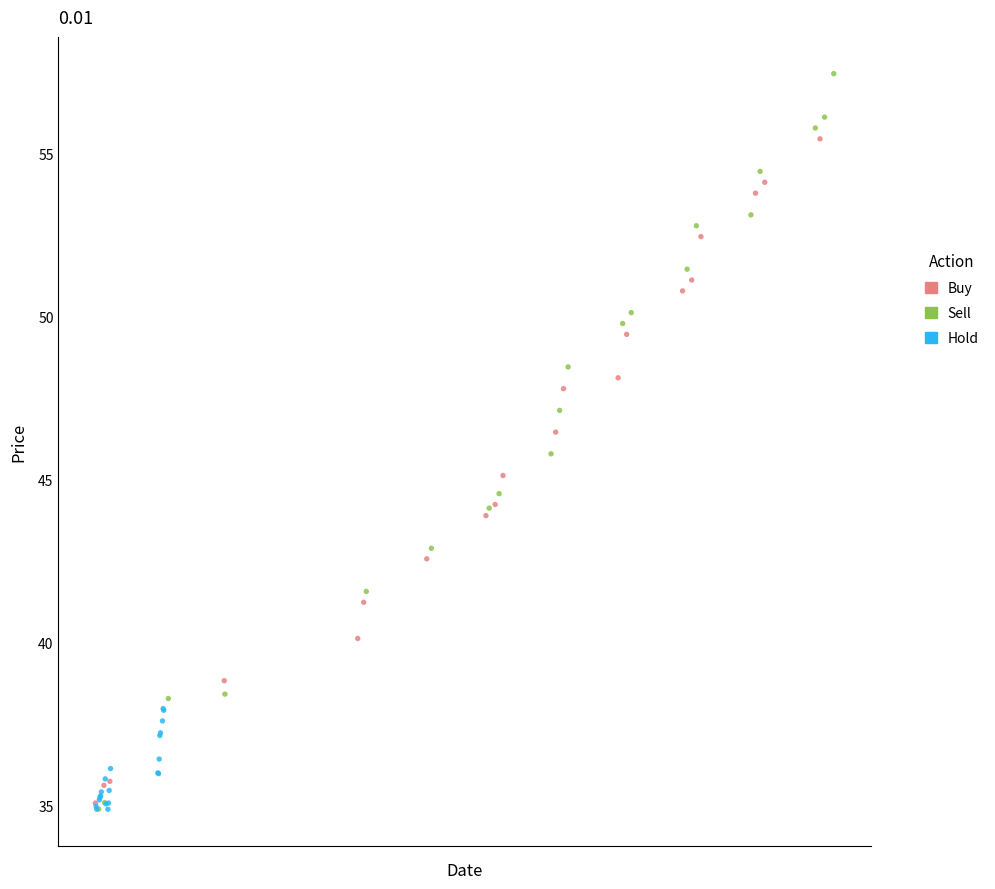

Which series contains the highest Y value?

Sell